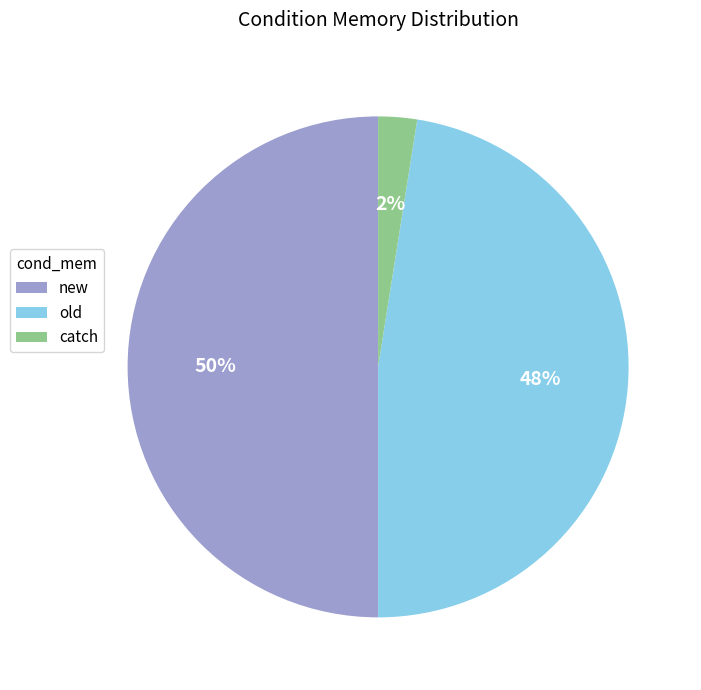

Is the sum of new and old greater than half?

Yes